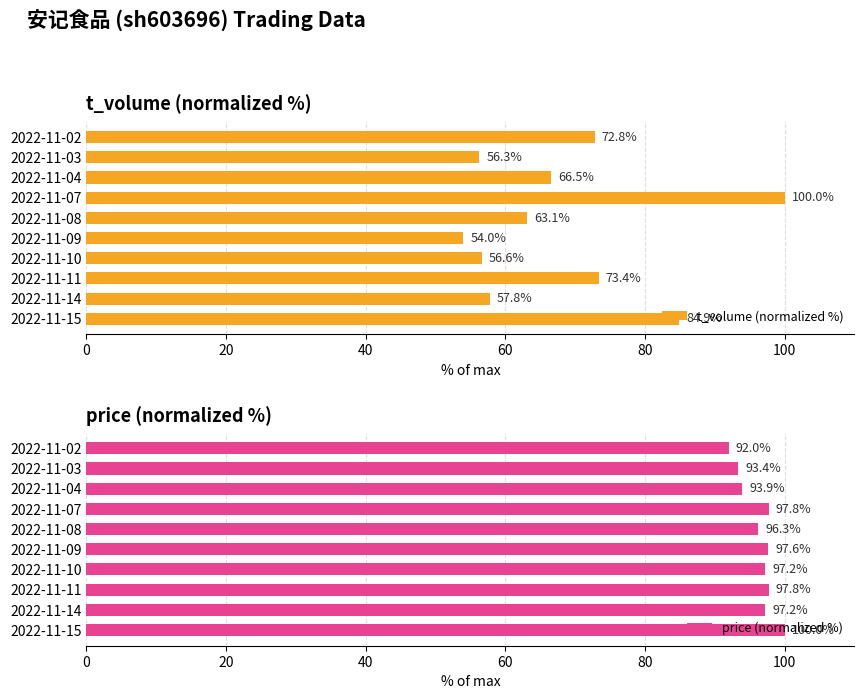

Reading left to right, list all the values displayed in this chart.

t_volume (normalized %): 84.9	57.8	73.4	56.6	54.0	63.1	100.0	66.5	56.3	72.8
price (normalized %): 100.0	97.2	97.8	97.2	97.6	96.3	97.8	93.9	93.4	92.0